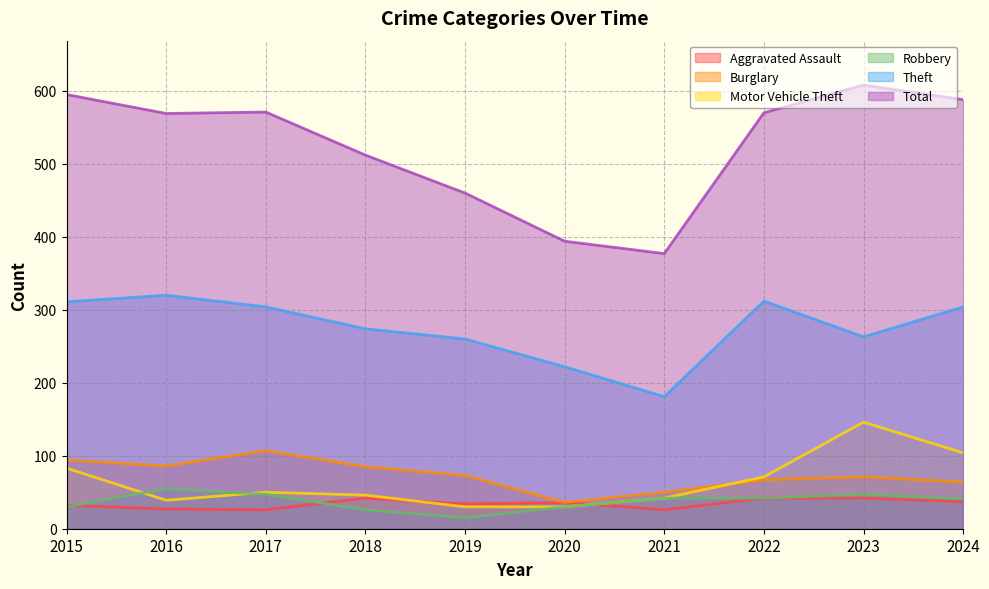

Reading left to right, list all the values displayed in this chart.

Aggravated Assault: 32	27	26	42	34	36	26	42	42	37
Burglary: 94	86	107	85	73	36	50	67	71	64
Motor Vehicle Theft: 83	39	50	46	30	30	42	71	146	104
Robbery: 30	55	47	26	15	30	42	42	47	41
Theft: 311	320	304	274	260	222	181	312	263	304
Total: 595	569	571	512	460	394	377	570	608	588